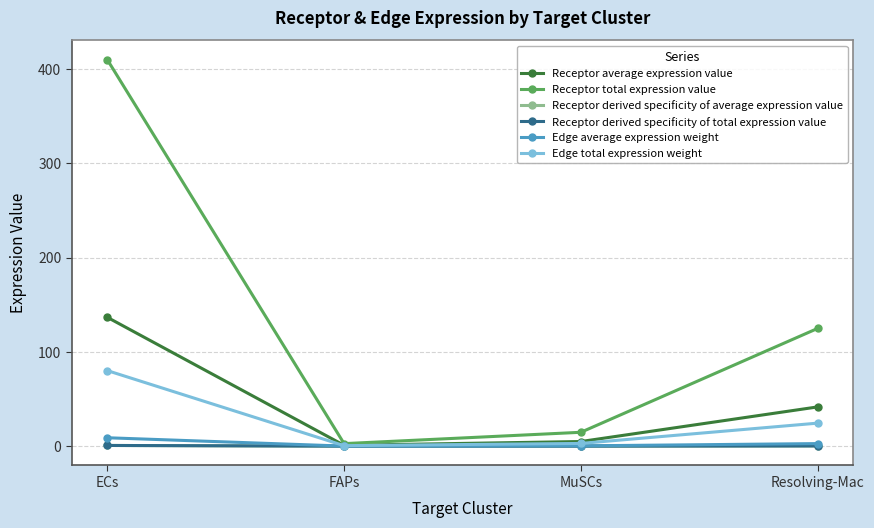

What is the label of the 1st point from the right?

Resolving-Mac